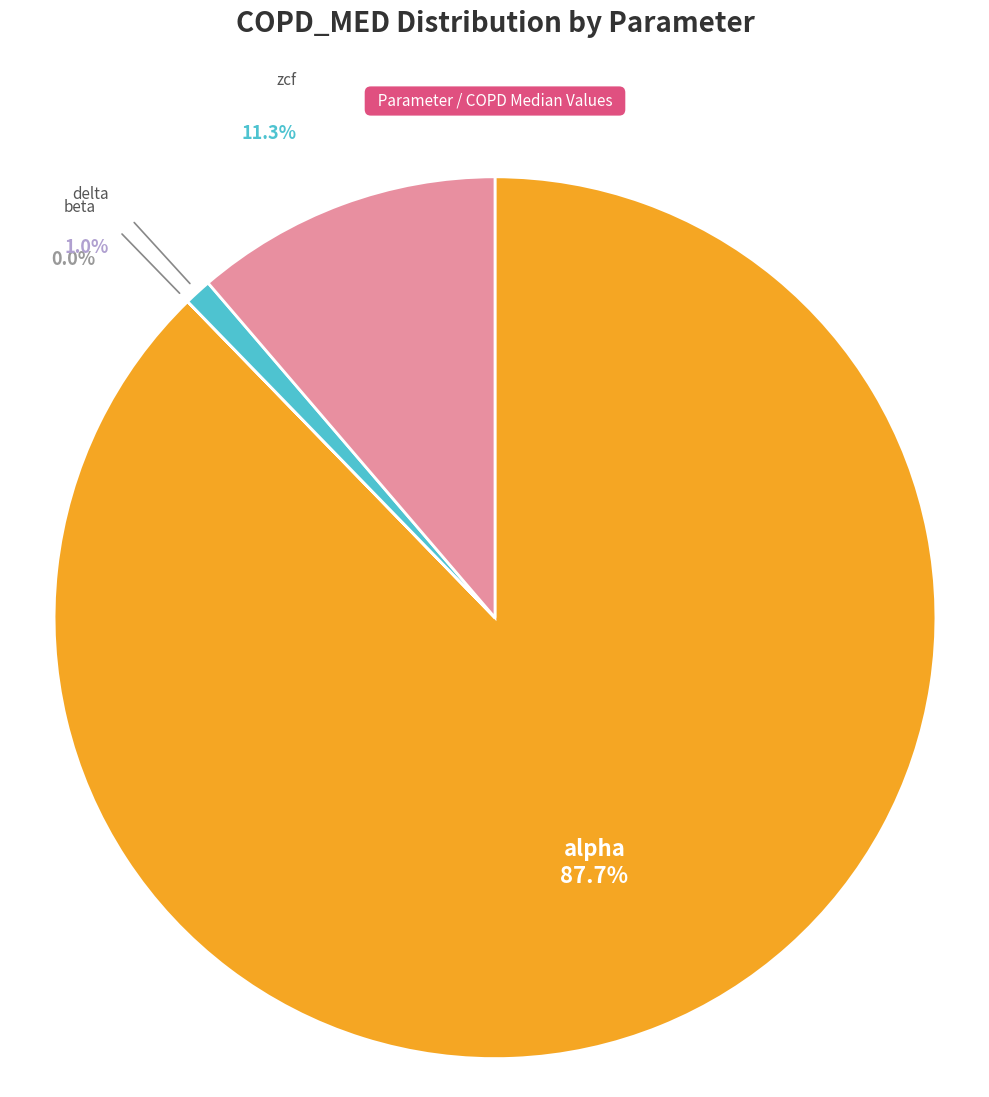

Count the number of slices in the pie.

4